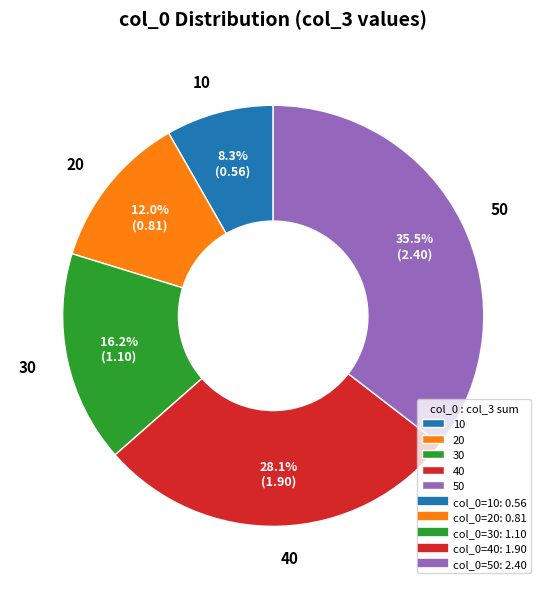

How many slices are in this pie chart?

5